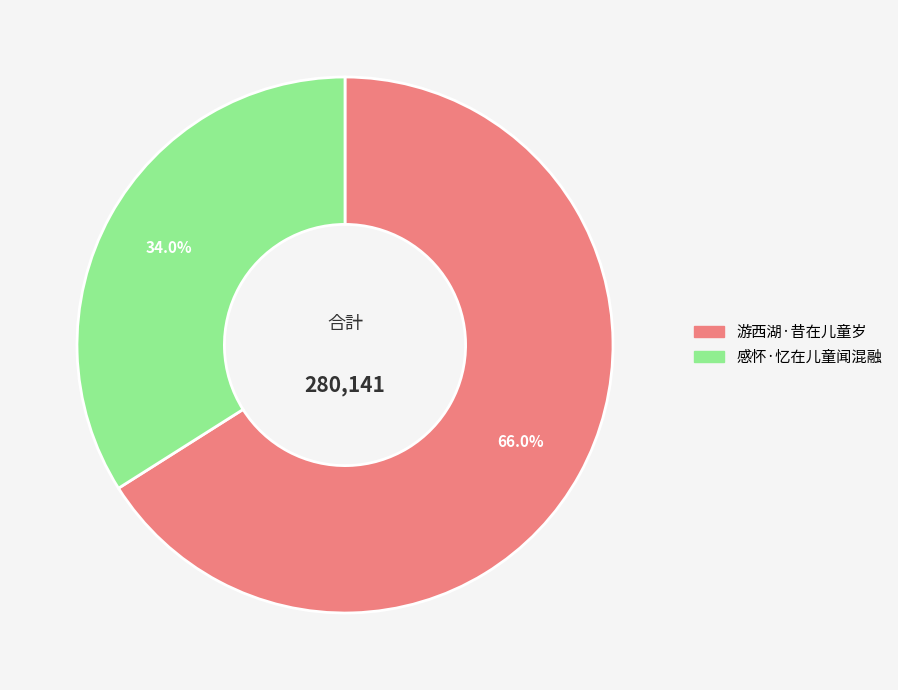

Is it true that 游西湖·昔在儿童岁 is 66% of the pie?

True